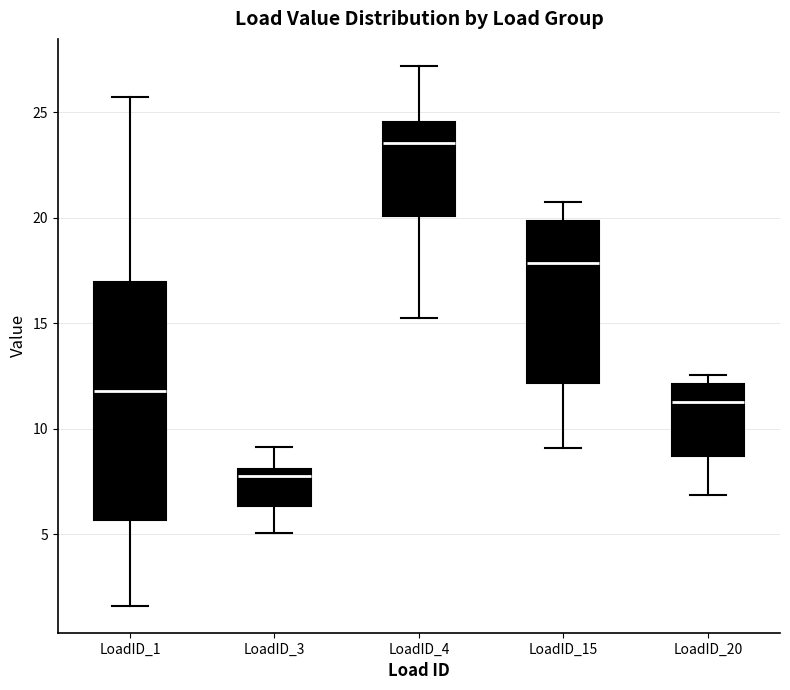

Reading left to right, transcribe this box plot: for each box, give where its median line is, the range the box spans, and where its two whiskers end, as read against the y-axis. The values are not printed on the chart, so give them approximately, as read against the axis.

LoadID_1: median 12.0, box 5.5 to 17.0, whiskers 1.5 to 25.5
LoadID_3: median 8.0 (just below the box's upper edge), box 6.5 to 8.0, whiskers 5.0 to 9.0
LoadID_4: median 23.5, box 20.0 to 24.5, whiskers 15.5 to 27.0
LoadID_15: median 18.0, box 12.0 to 20.0, whiskers 9.0 to 20.5
LoadID_20: median 11.5, box 8.5 to 12.0, whiskers 7.0 to 12.5